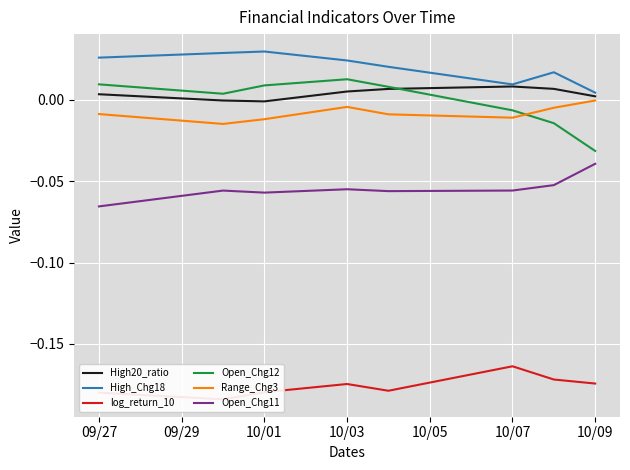

At which label does Open_Chg11 reach its peak?

10/09